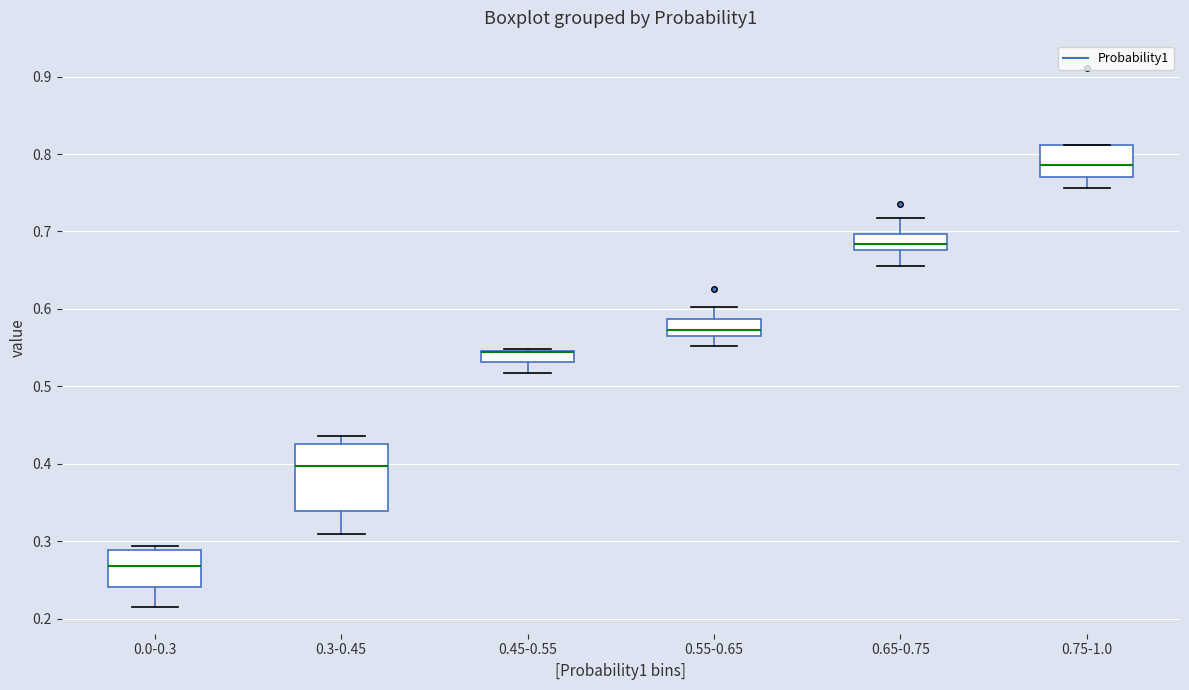

Reading left to right, transcribe this box plot: for each box, give where its median line is, the range the box spans, and where its two whiskers end, as read against the y-axis. The values are not printed on the chart, so give them approximately, as read against the axis.

0.0-0.3: median 0.27, box 0.24 to 0.29, whiskers 0.22 to 0.29 (just above the box's upper edge)
0.3-0.45: median 0.40, box 0.34 to 0.43, whiskers 0.31 to 0.44
0.45-0.55: median 0.54 (drawn on the box's upper edge), box 0.53 to 0.55, whiskers 0.52 to 0.55
0.55-0.65: median 0.57 (just above the box's lower edge), box 0.57 to 0.59, whiskers 0.55 to 0.60
0.65-0.75: median 0.68 (inside the box), box 0.68 to 0.70, whiskers 0.65 to 0.72
0.75-1.0: median 0.79, box 0.77 to 0.81, whiskers 0.76 to 0.81